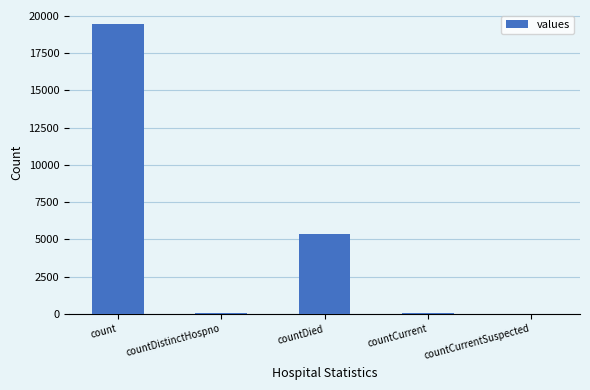

Which has a higher value, countDied or countCurrent?

countDied